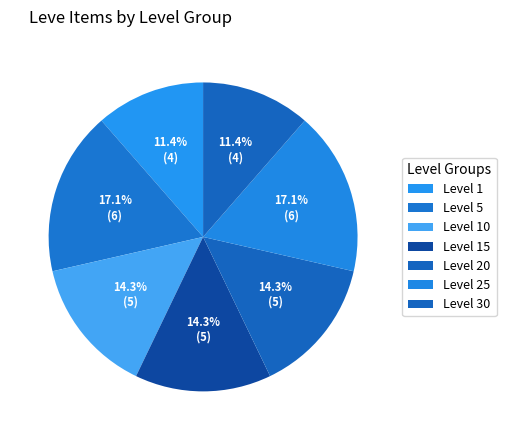

Is there any slice that represents more than half of the pie?

No